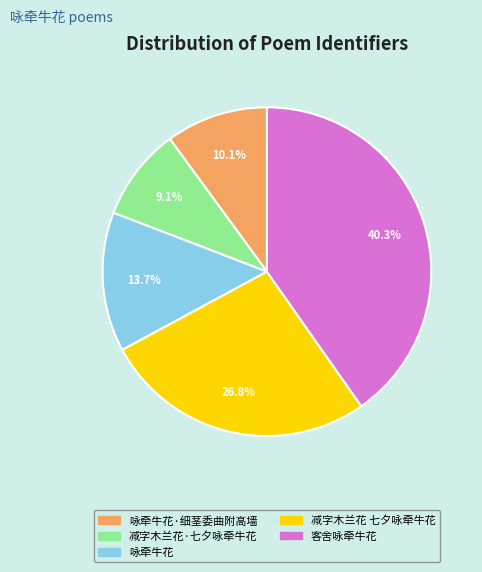

Is there any slice that represents more than half of the pie?

No